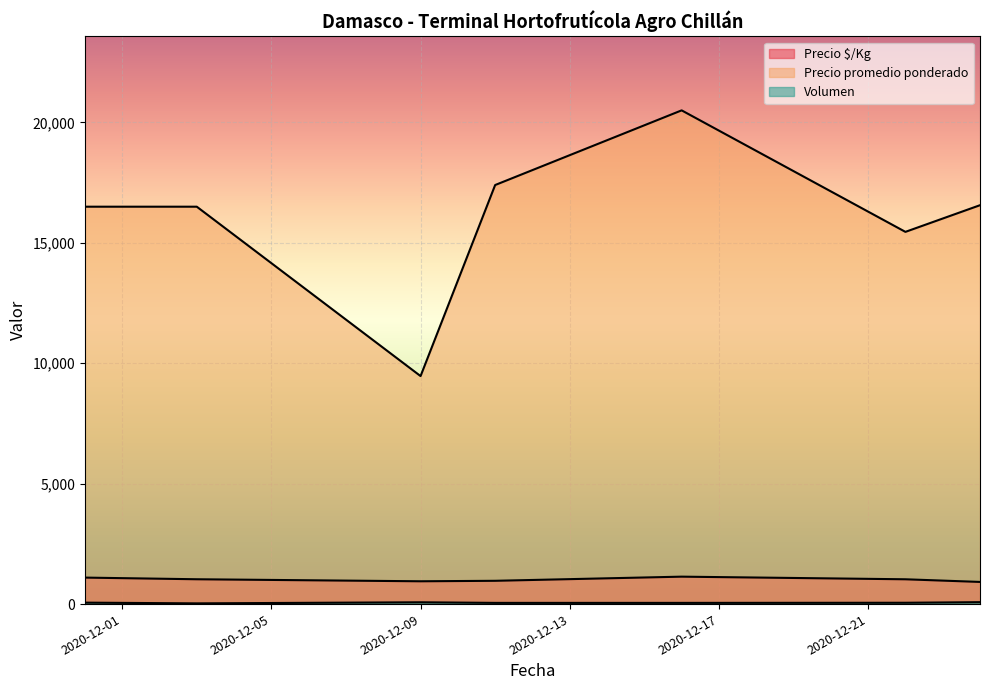

Where is Volumen nearest to the value 55?

2020-12-22